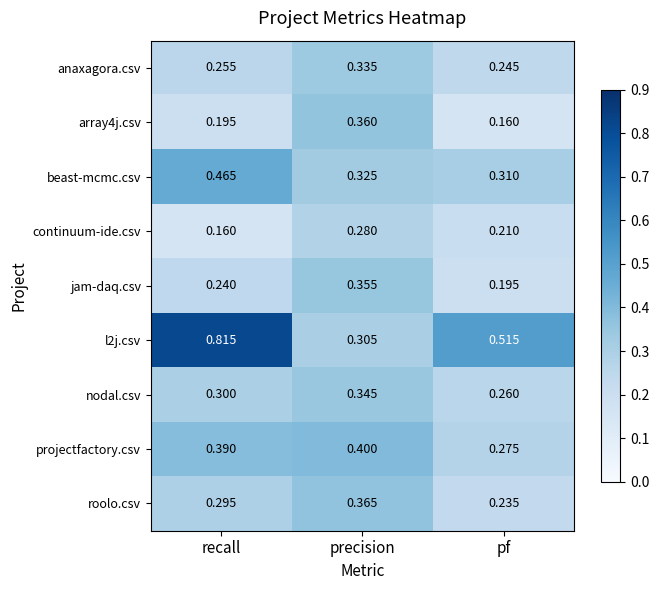

Is the value of projectfactory.csv at pf greater than the value of nodal.csv at recall?

No